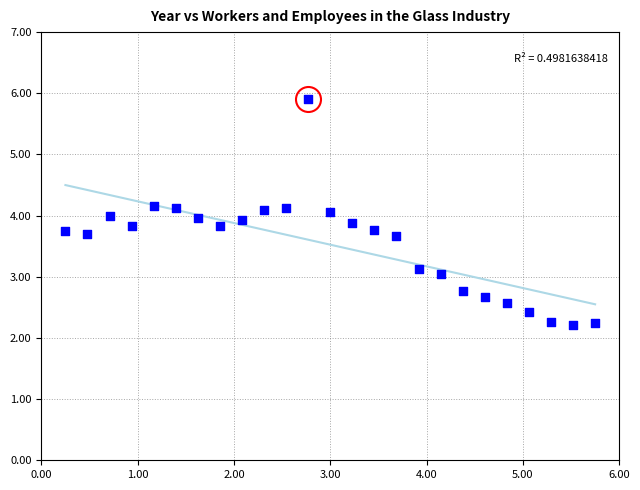

What is the range of X values (max minus min)?

5.5